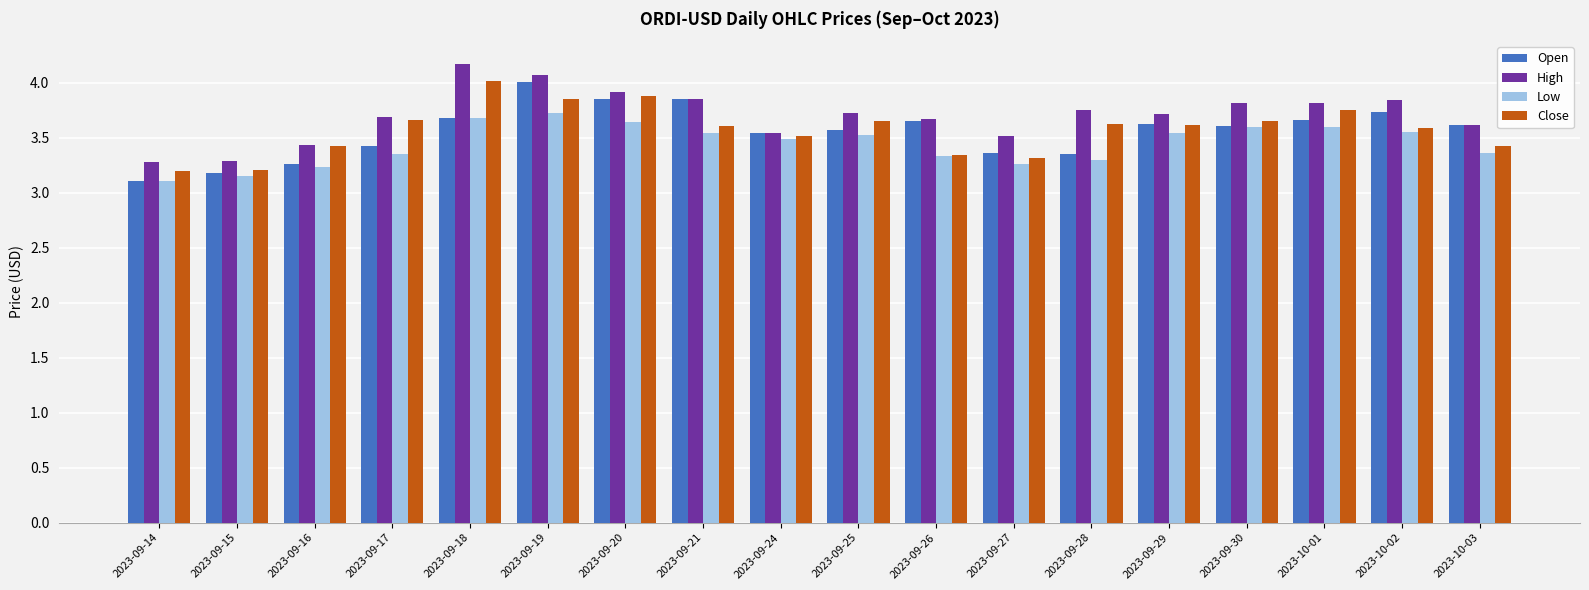

Does the chart contain any negative values?

No